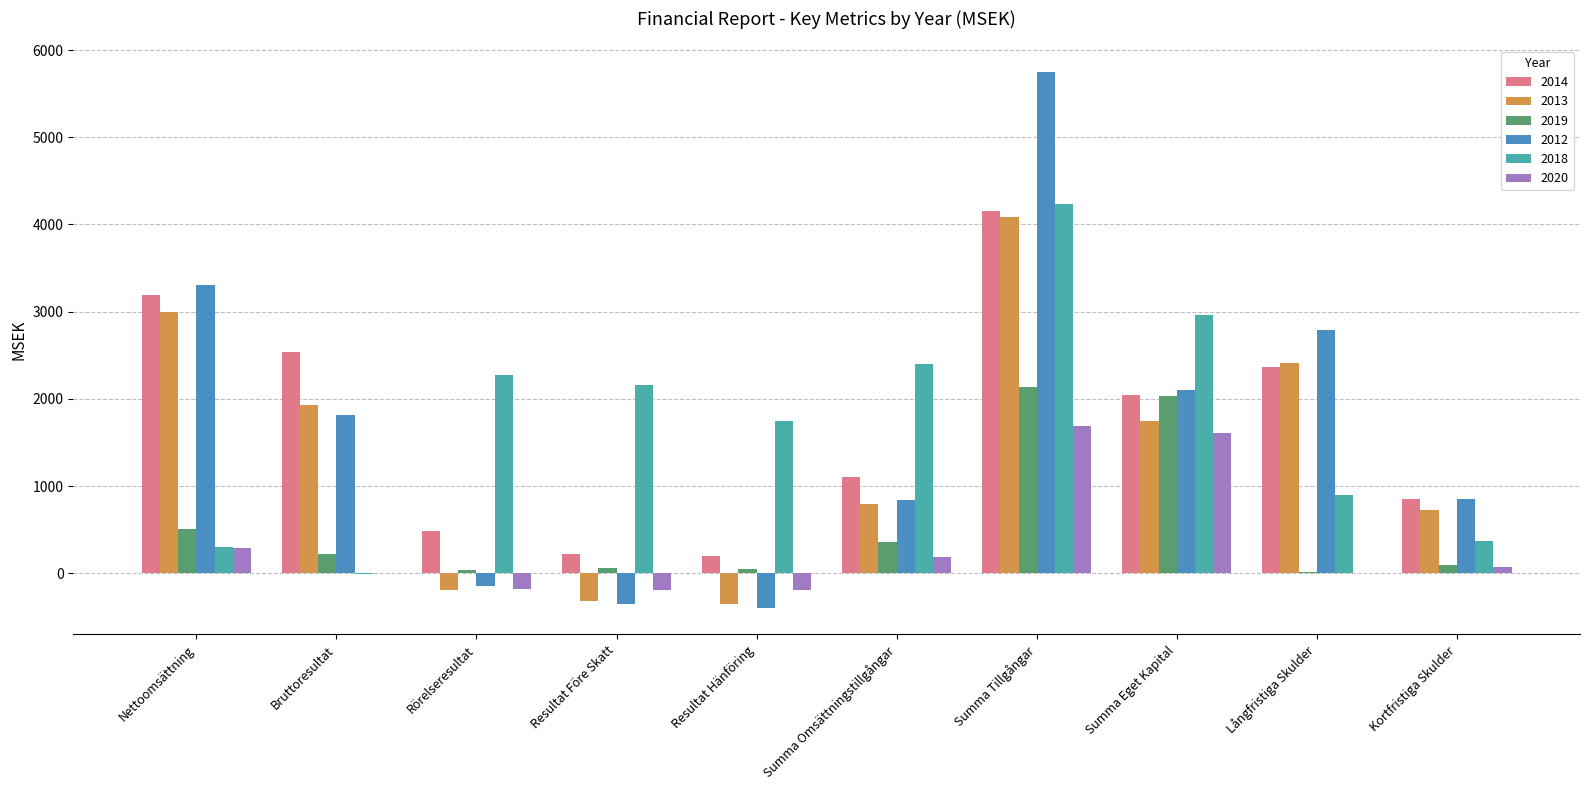

True or false: 2014 has a value of 5403.5 at Nettoomsättning.

False